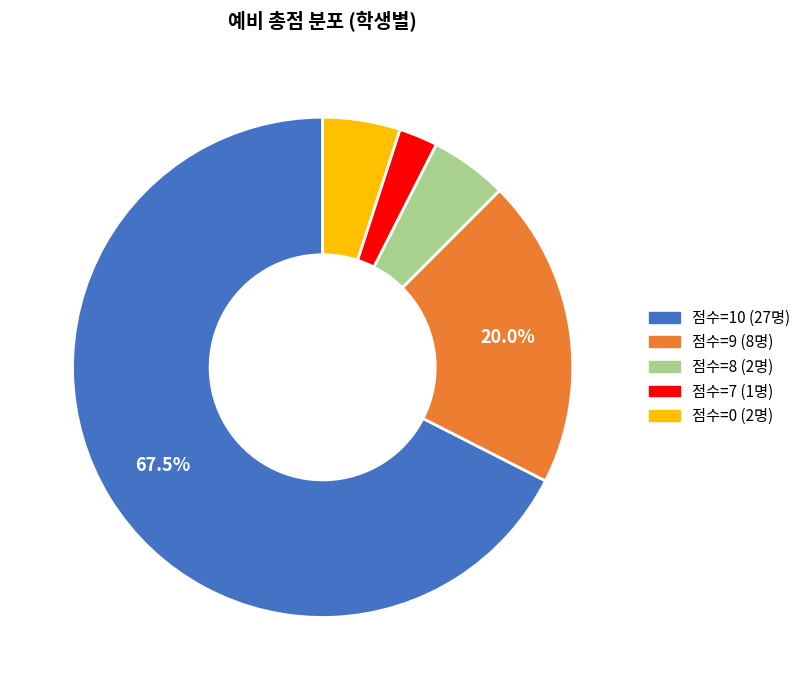

Approximately how many times larger is the value at 점수=8 (2명) compared to 점수=7 (1명)?

2.0